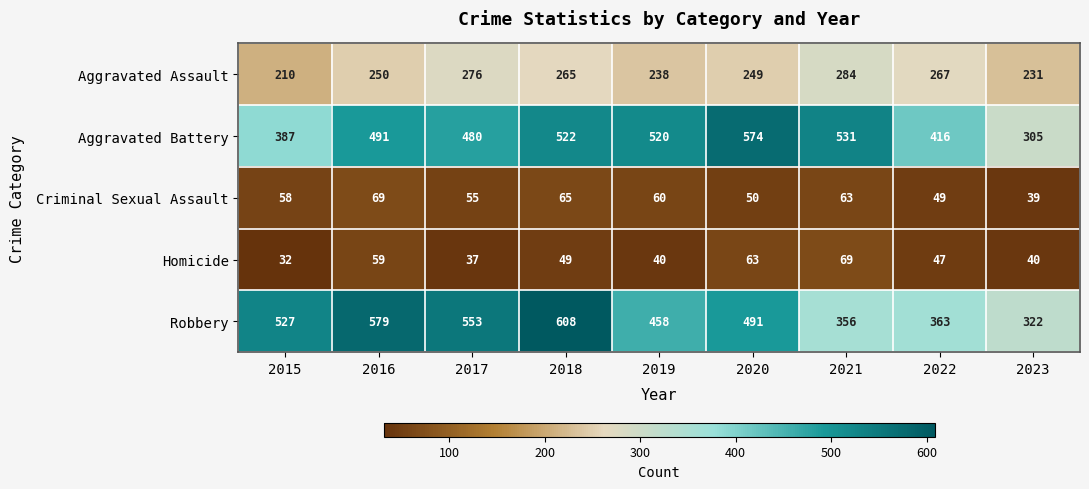

What is the total value across all series at 2020?

1427